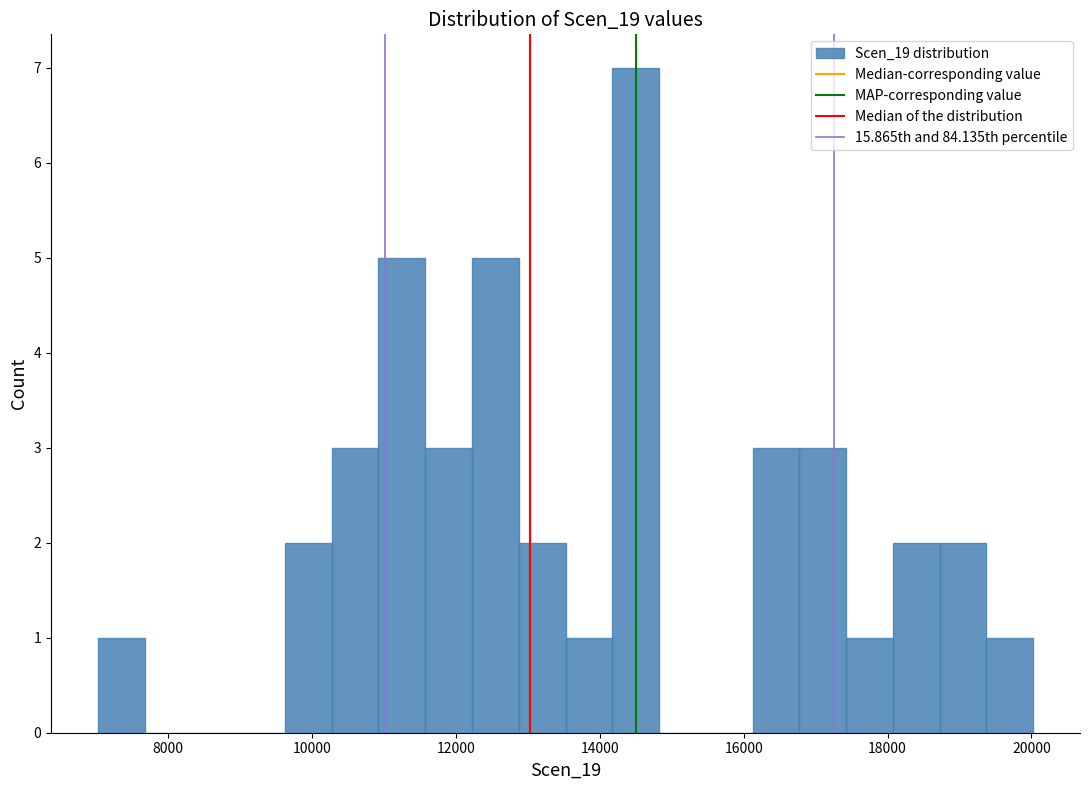

Read against the x-axis, roughly where is the centre of the tallest bar?

14400